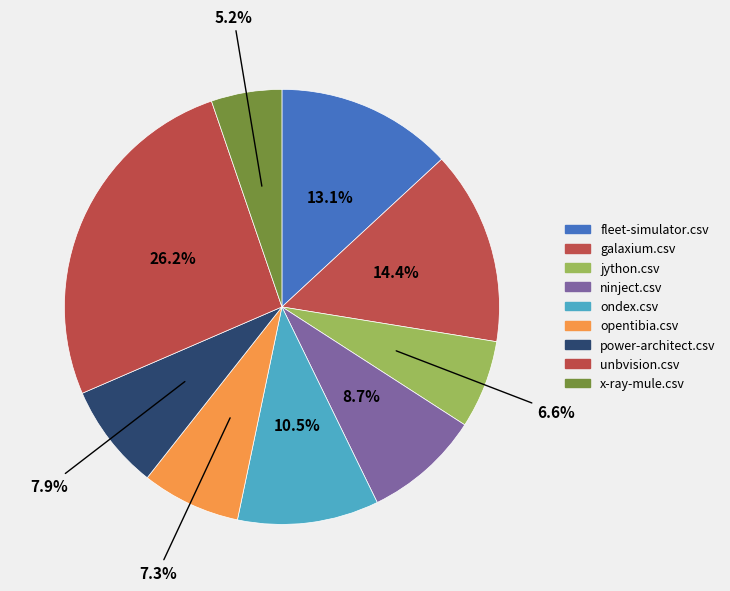

What is the ratio of the value at ninject.csv to the value at unbvision.csv?

0.3